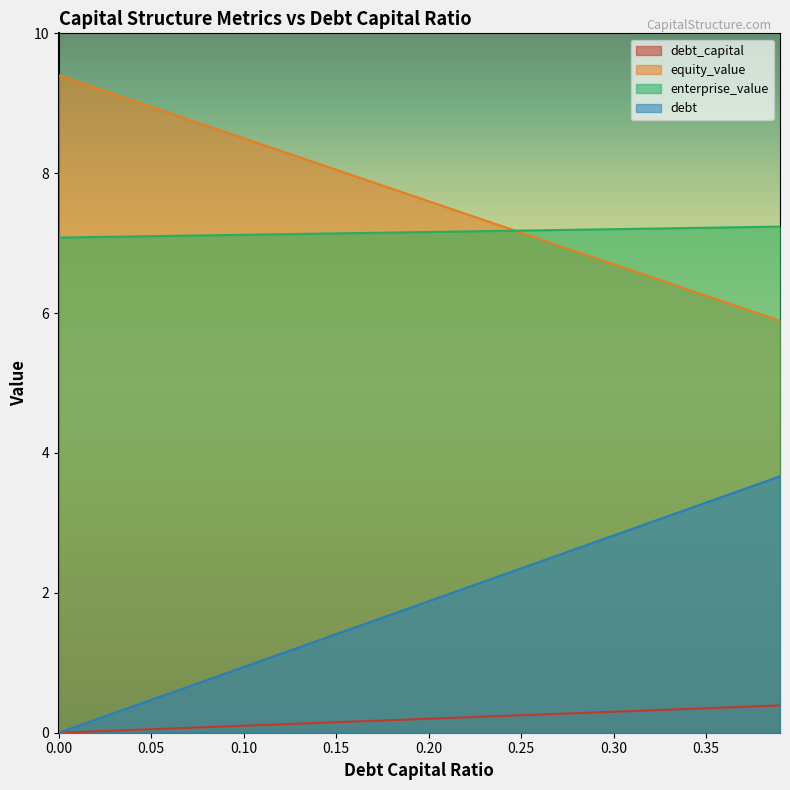

What is the difference between the maximum and minimum values in the debt_capital series?

0.4